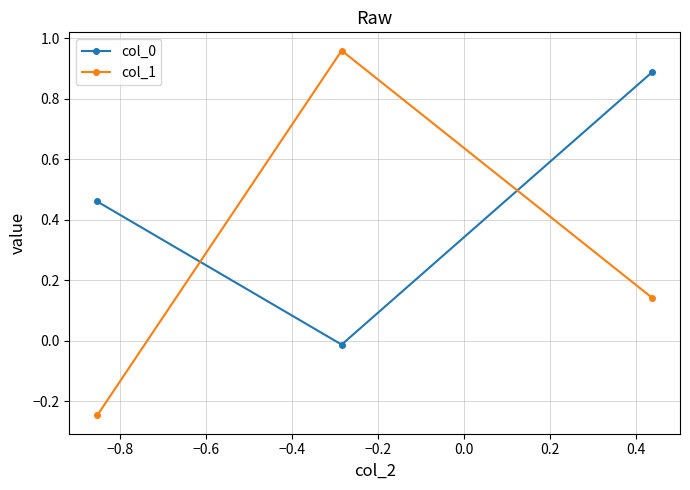

What is the maximum value for col_0?

0.9